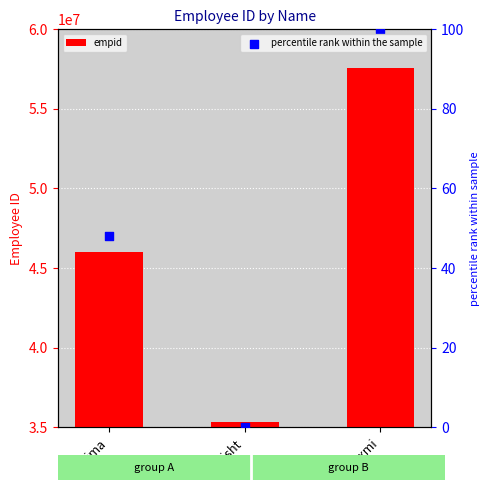

Which series reaches the minimum Y coordinate?

percentile rank within the sample